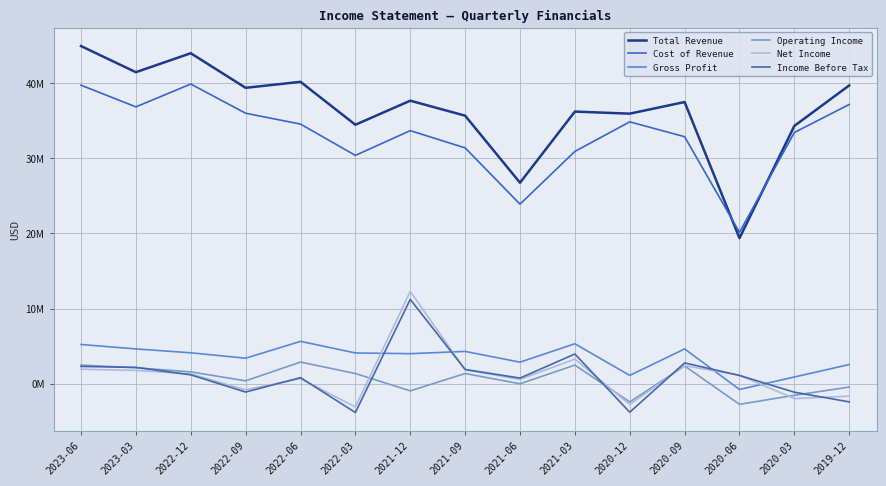

True or false: Operating Income and Gross Profit cross at least once.

False